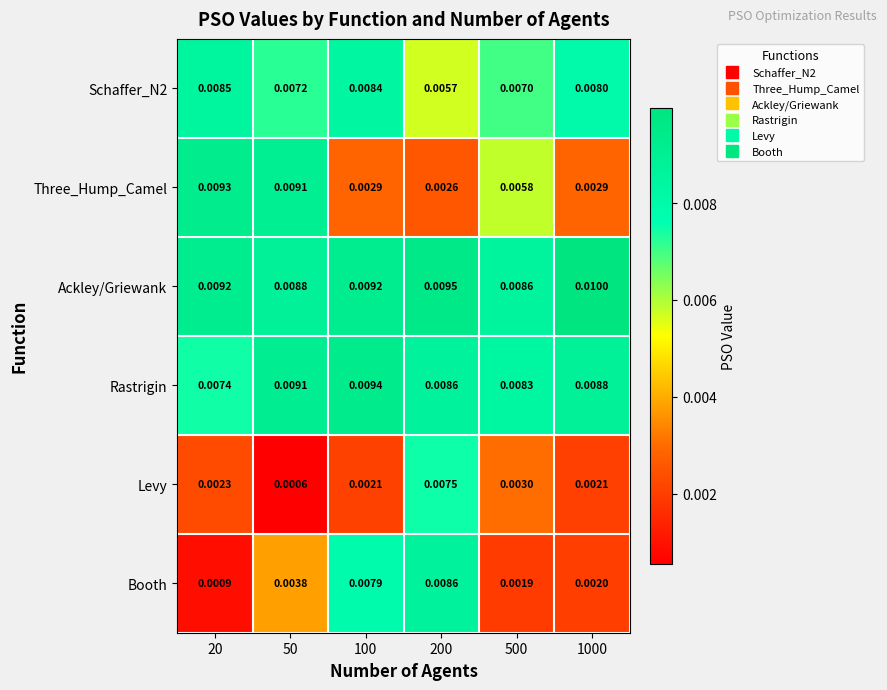

Which series has the widest spread of values?

Booth